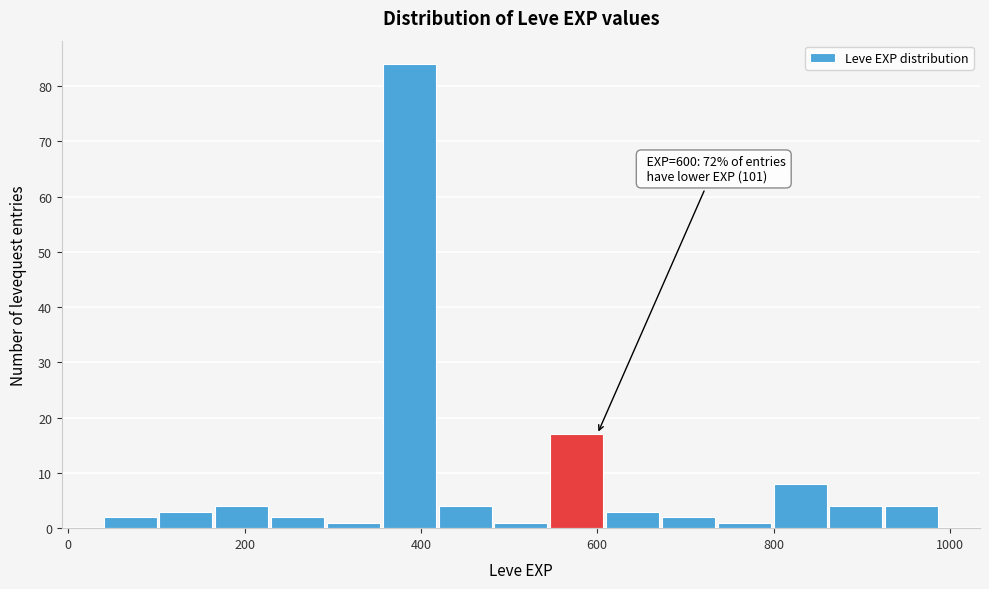

Read against the x-axis, roughly where is the centre of the tallest bar?

380